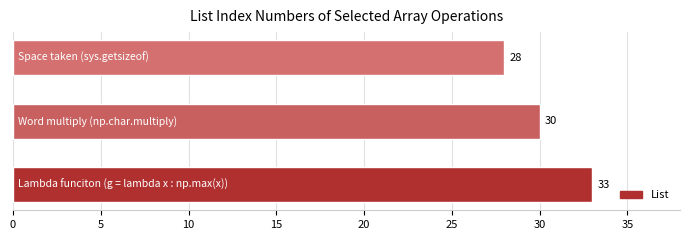

How many bars are there in total?

3